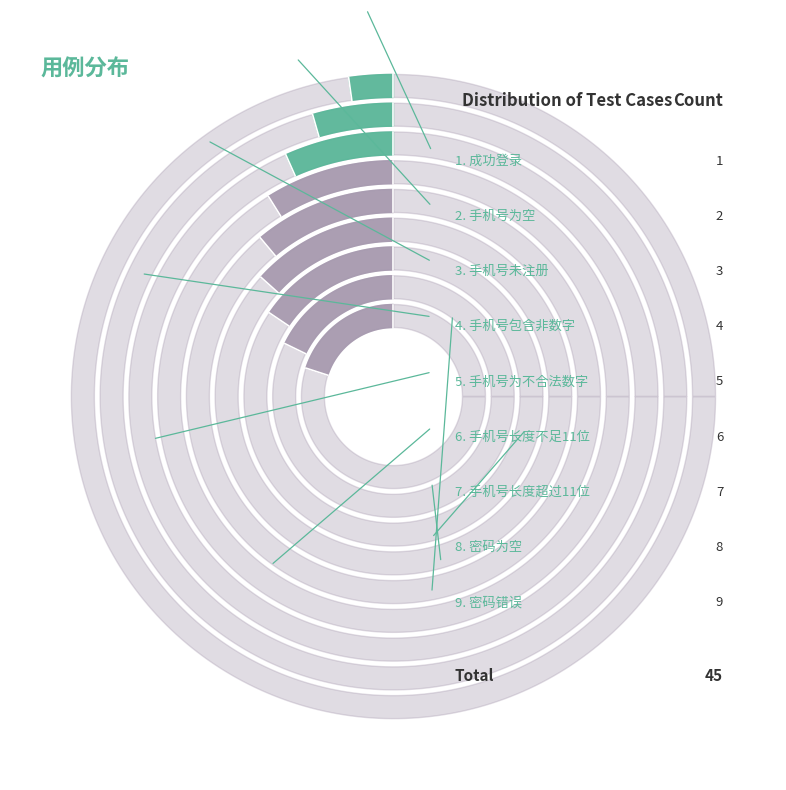

Which has a higher value, 成功登录 or 手机号长度不足11位?

手机号长度不足11位